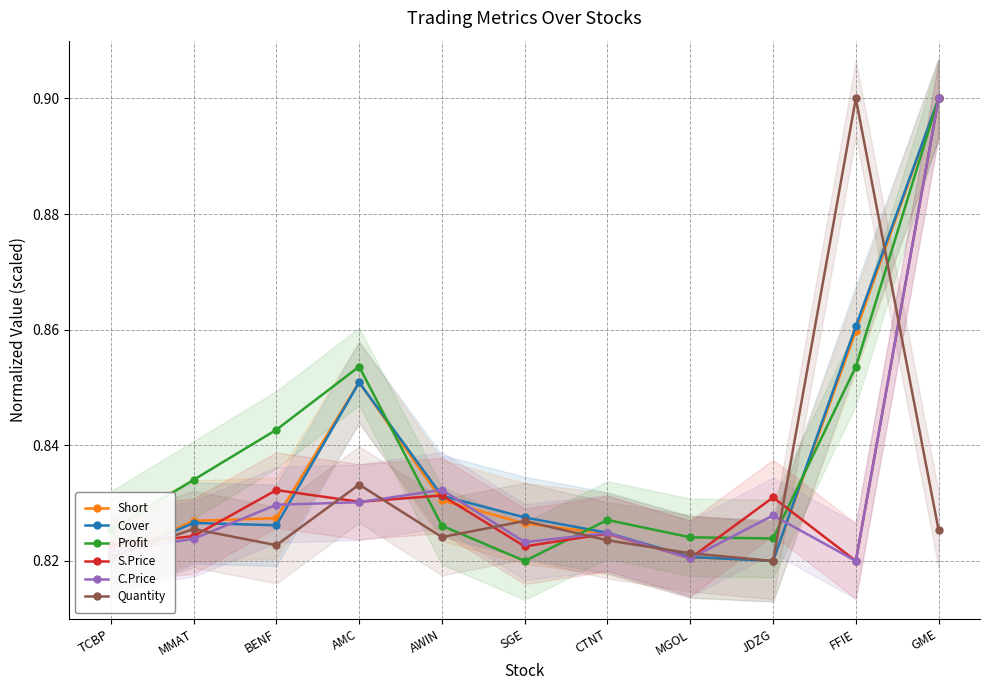

At which category does Profit reach its first local valley?

SGE